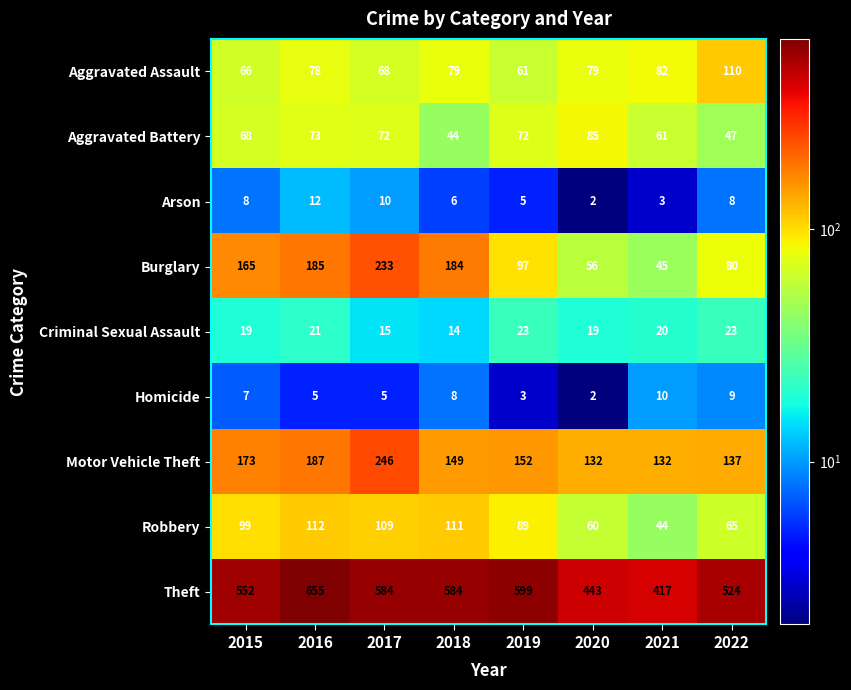

Is it true that Arson equals 5 at 2021?

False